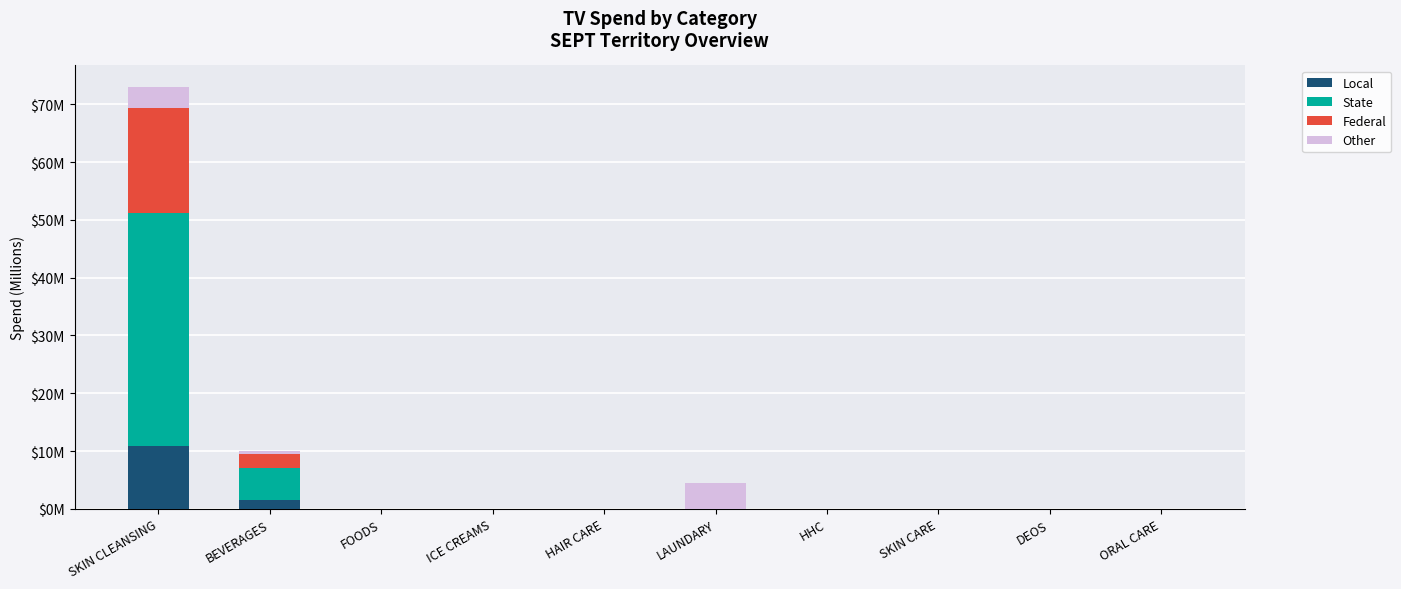

What is the label of the 4th bar from the left?

ICE CREAMS